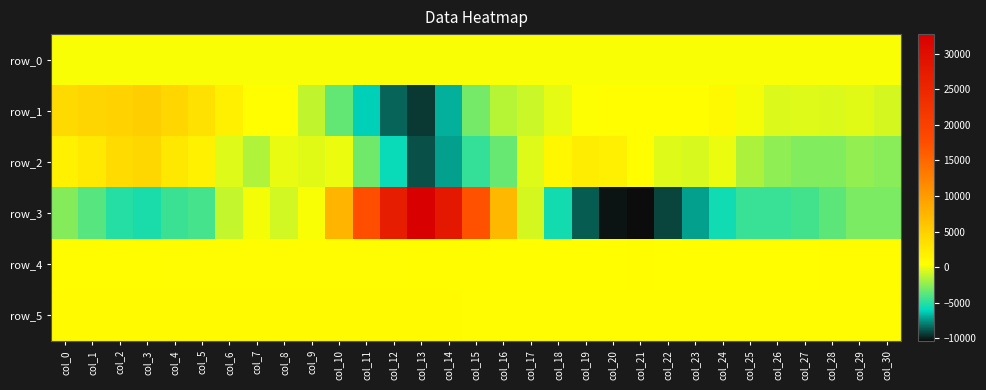

At which label does row_3 first exceed -3635?

col_0